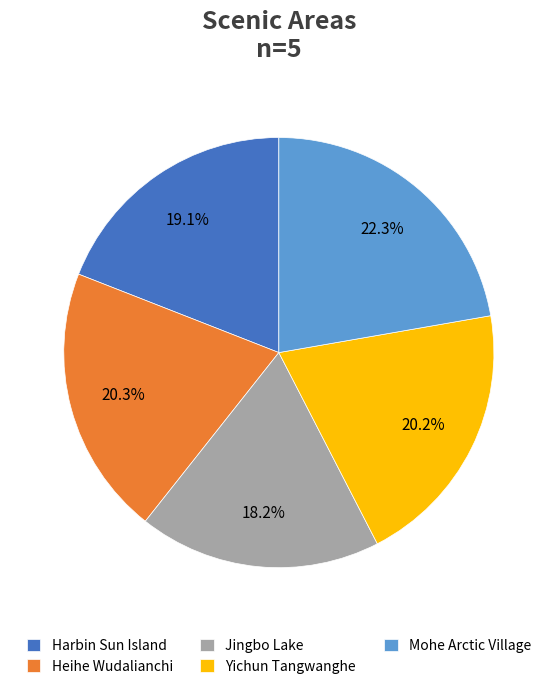

Which category has the smallest portion of the pie?

Jingbo Lake